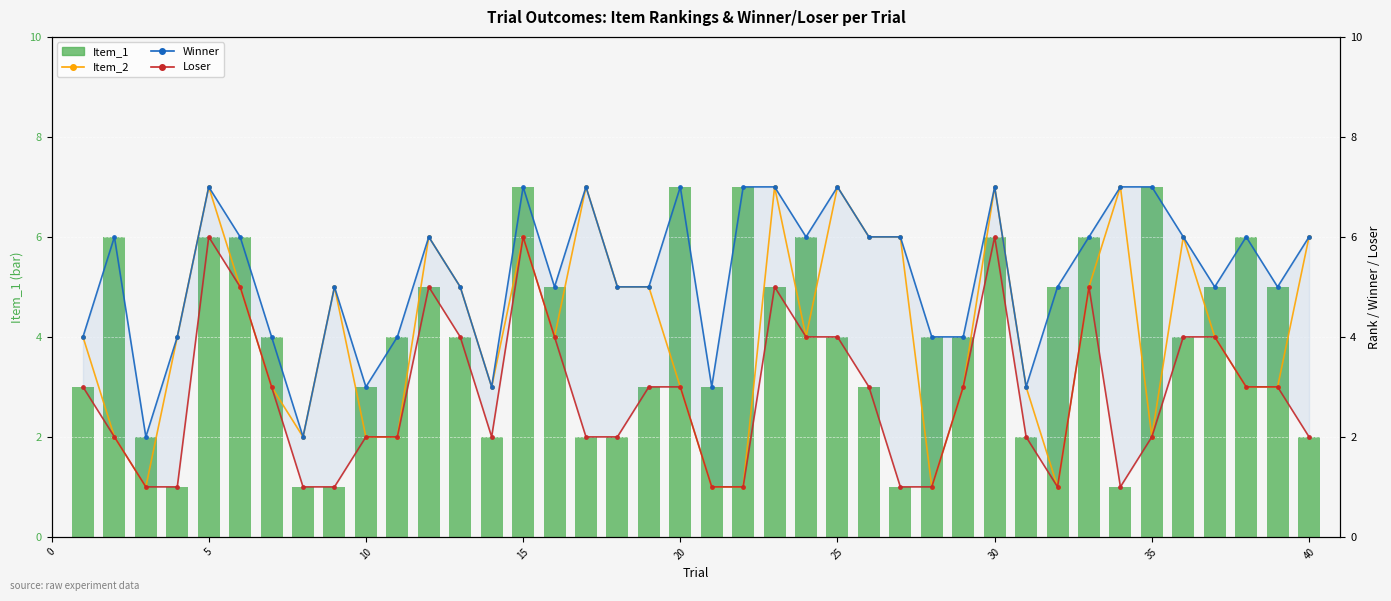

Count the Winner values in the range 4 to 7.

34